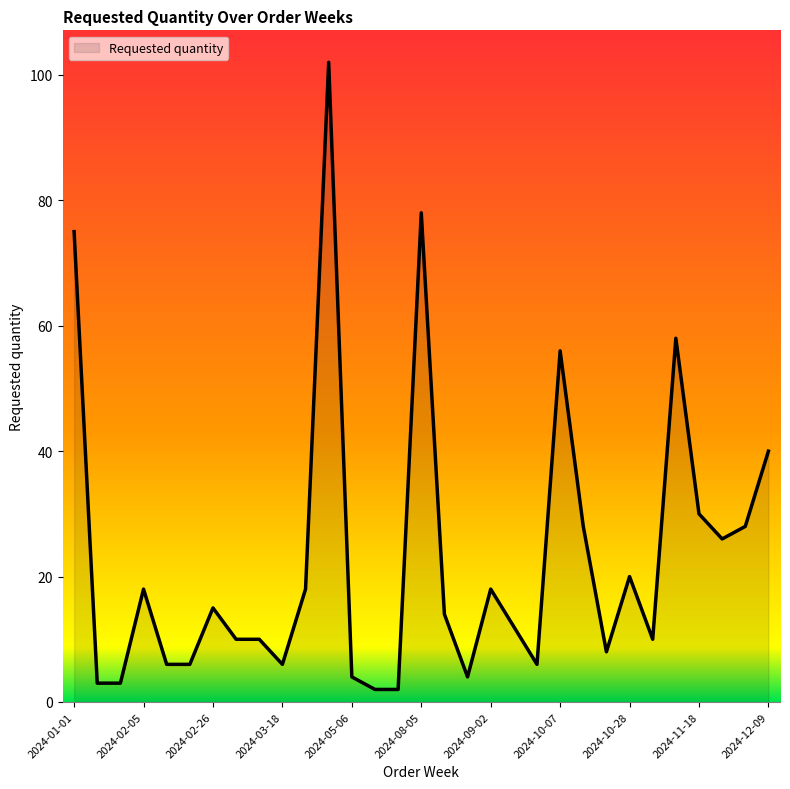

What is the maximum value shown in the chart?

102